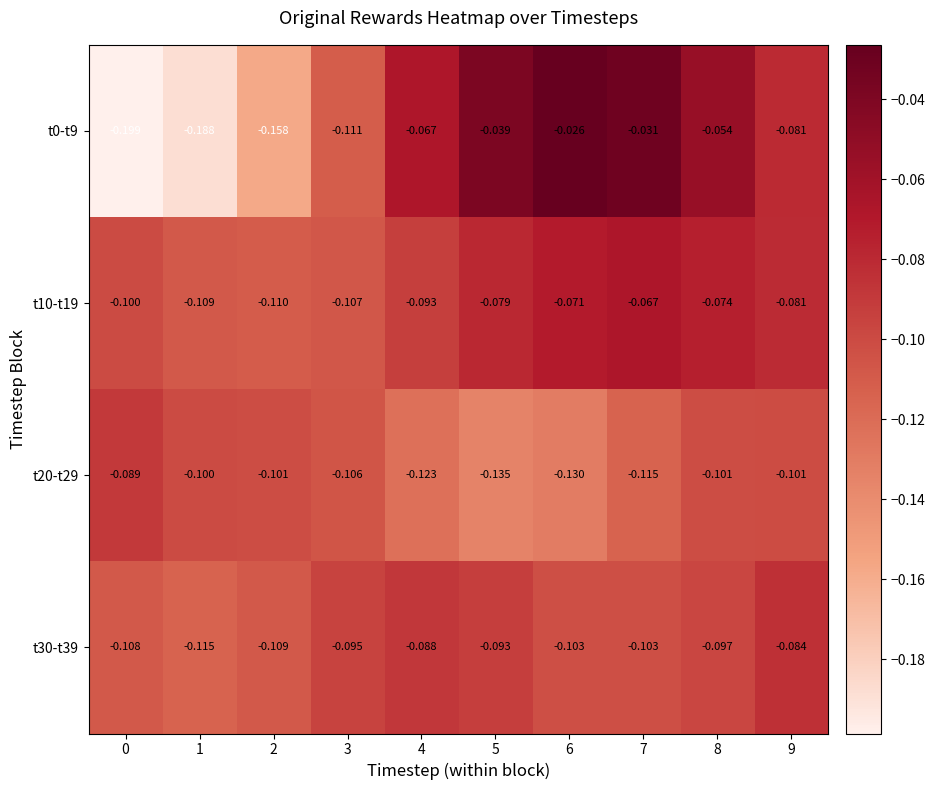

Which series has the largest total across all categories?

t10-t19